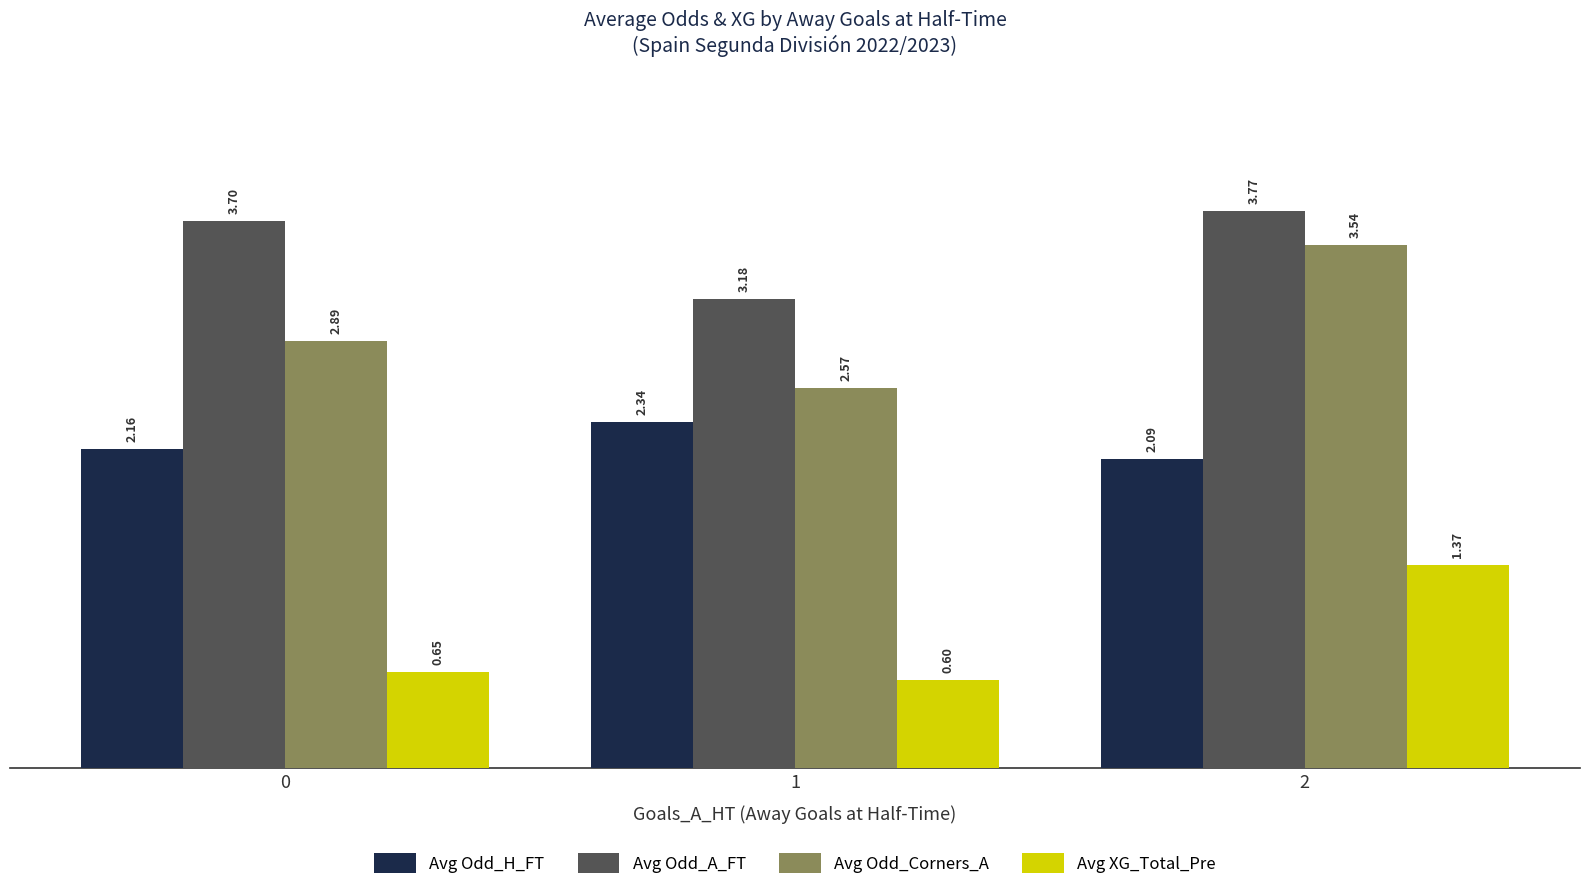

List the labels in order of Avg Odd_A_FT value, largest first.

2, 0, 1